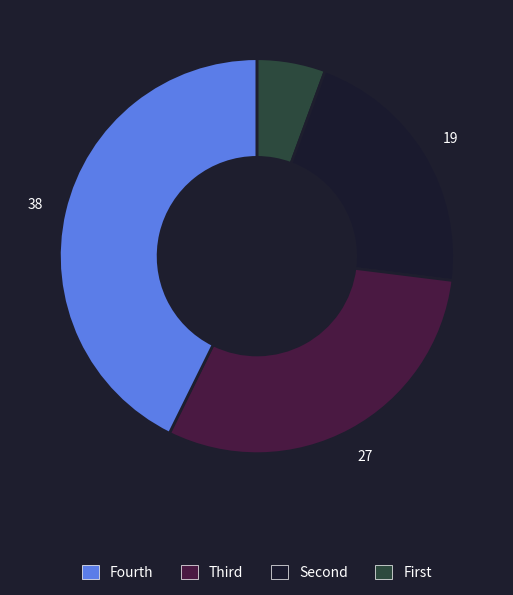

Is there any slice that represents more than half of the pie?

No